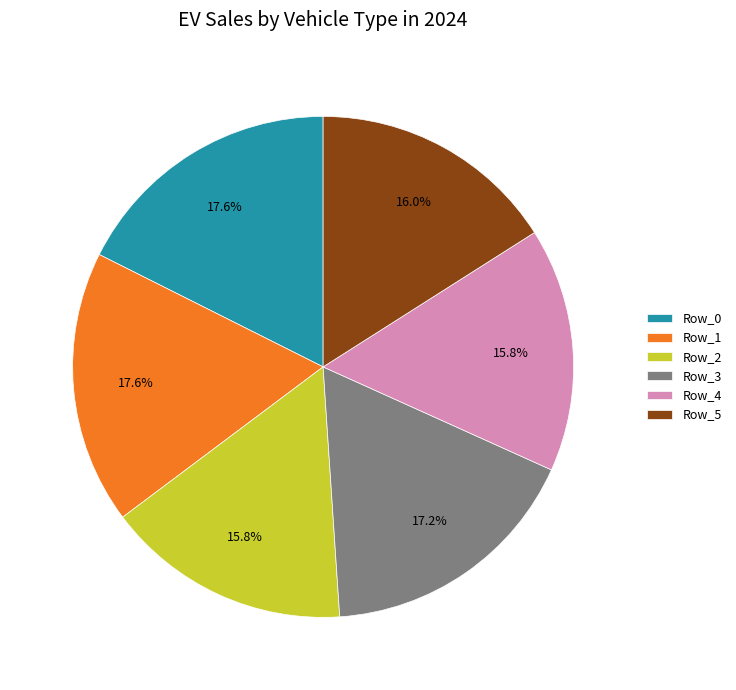

True or false: Row_0 accounts for 8% of the total.

False